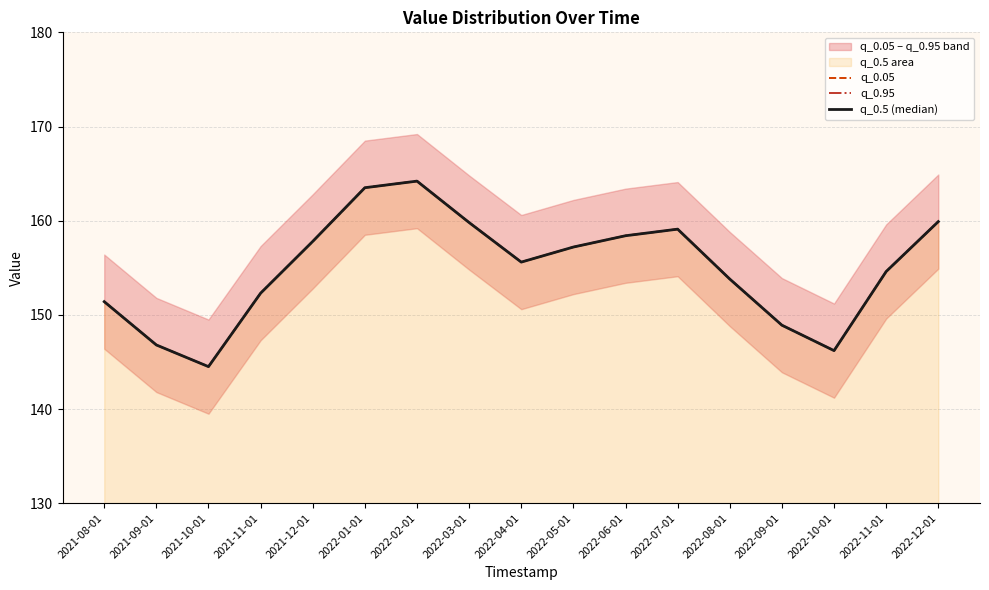

Is the value of q_0.05 at 2022-08-01 greater than the value of q_0.95 at 2021-08-01?

Yes